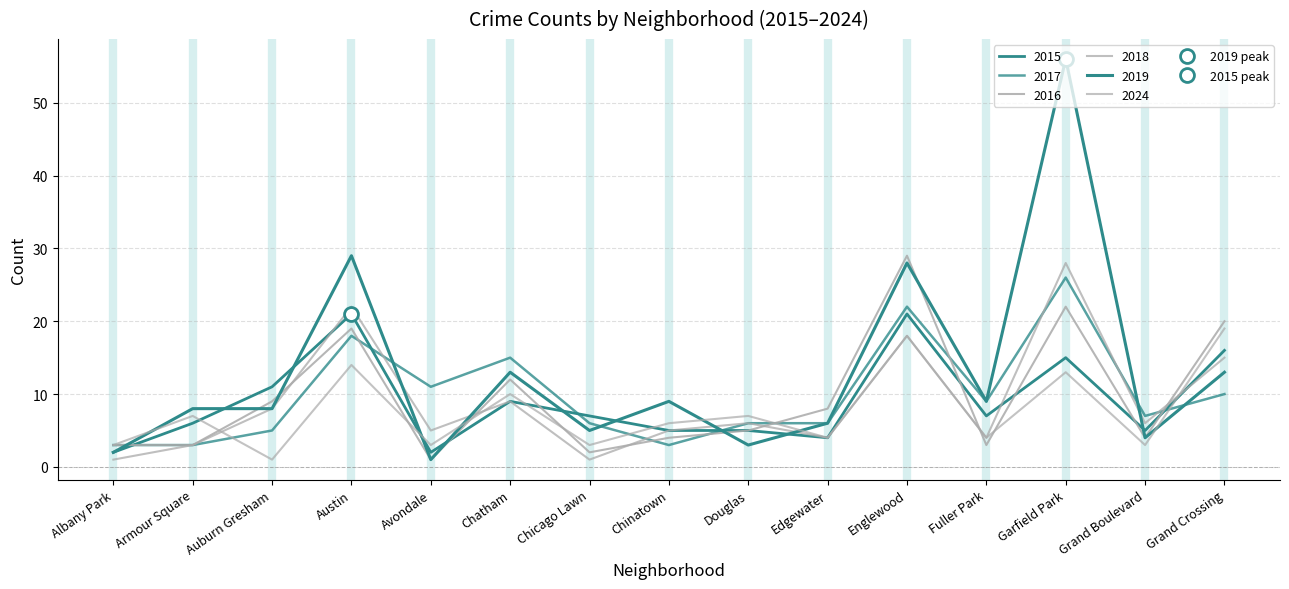

What is the sum of all 2024 values?

115